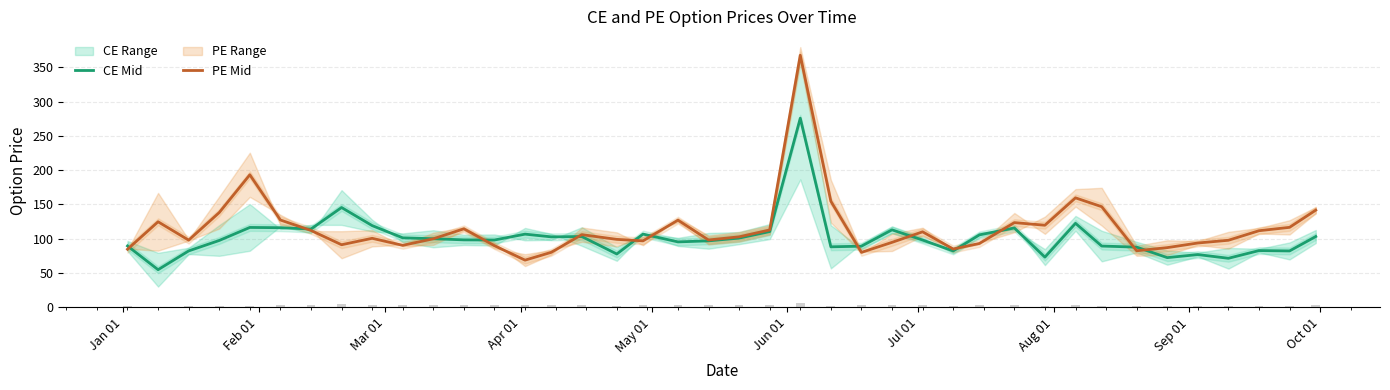

What is the lowest value of the CE Mid series?

54.7